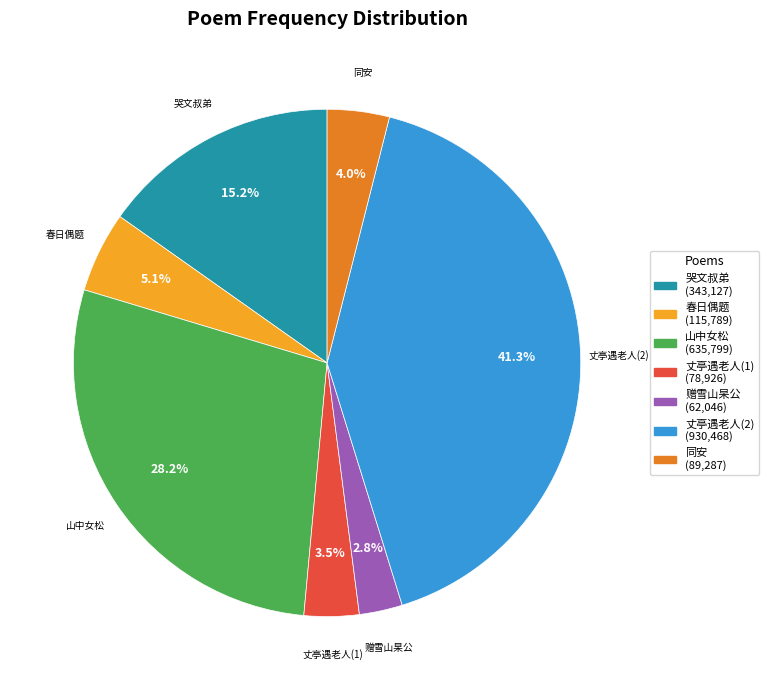

What percentage is NOT represented by 丈亭遇老人(1)?

96.5%